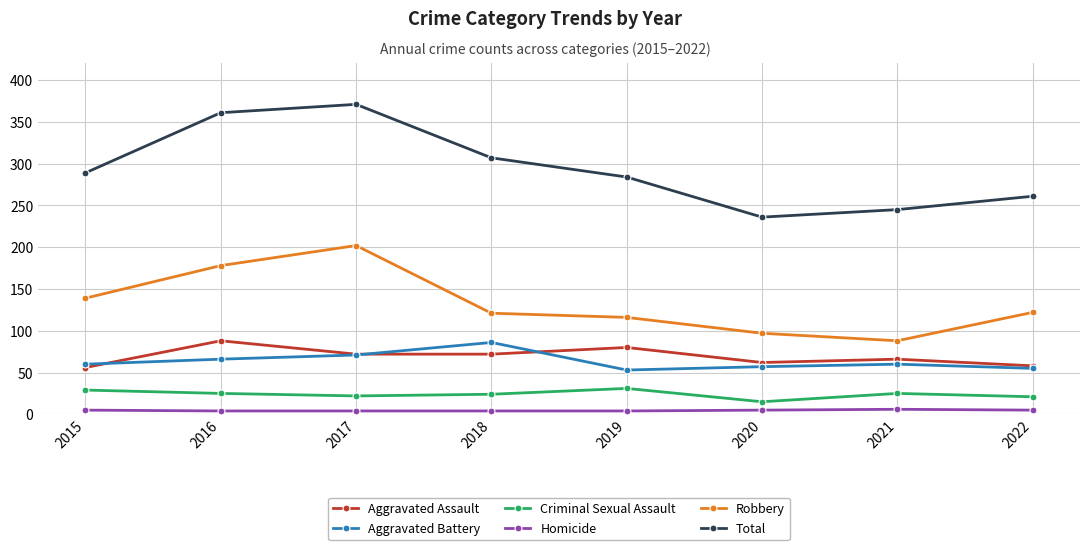

True or false: Robbery has more than 2 interior local peaks.

False